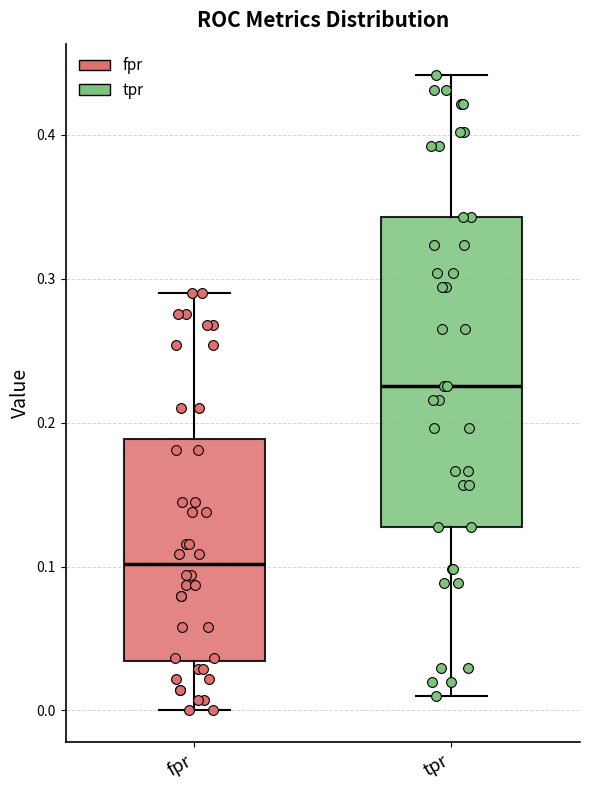

Reading left to right, transcribe this box plot: for each box, give where its median line is, the range the box spans, and where its two whiskers end, as read against the y-axis. The values are not printed on the chart, so give them approximately, as read against the axis.

fpr: median 0.10, box 0.03 to 0.19, whiskers 0.00 to 0.29
tpr: median 0.23, box 0.13 to 0.34, whiskers 0.01 to 0.44